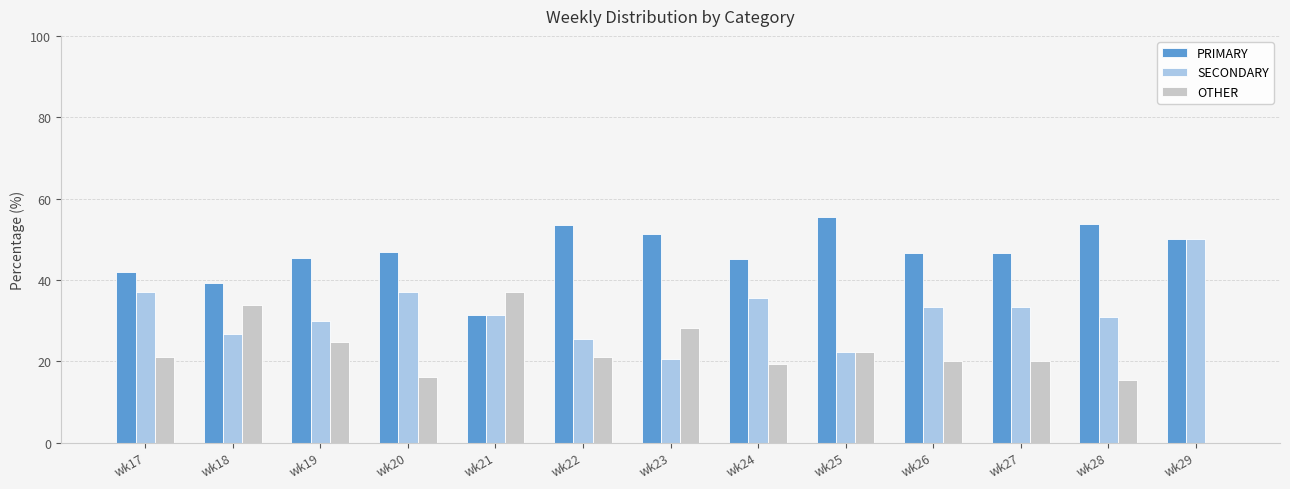

What is the greatest value displayed?

55.6